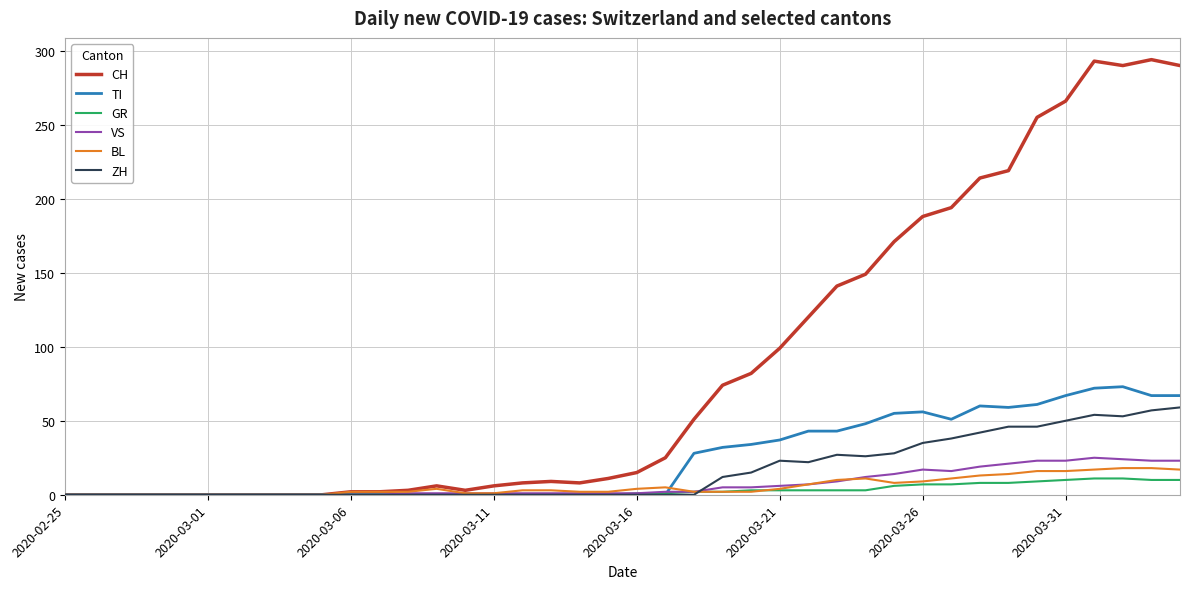

Which series has the largest range (max minus min)?

CH